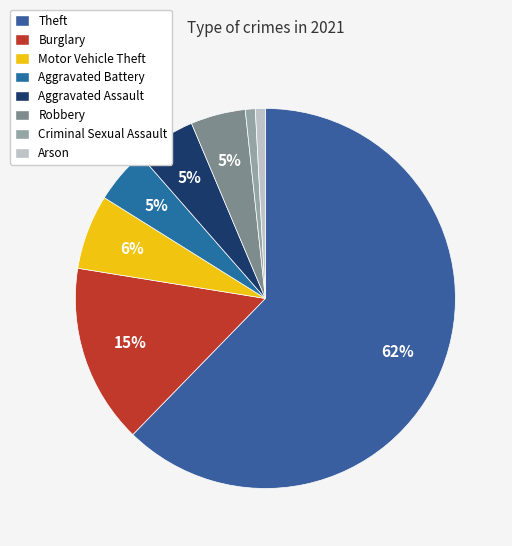

Does any single category account for the majority?

Yes